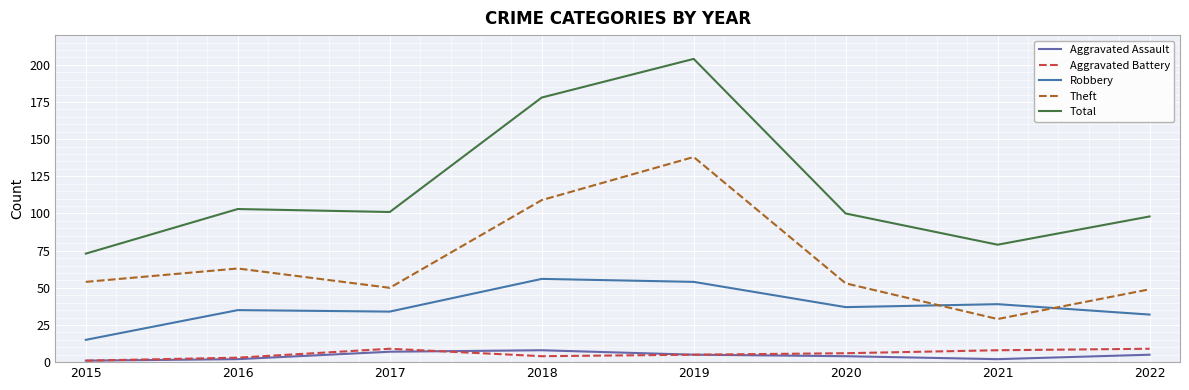

The Total series shows 98 at 2022. True or false?

True